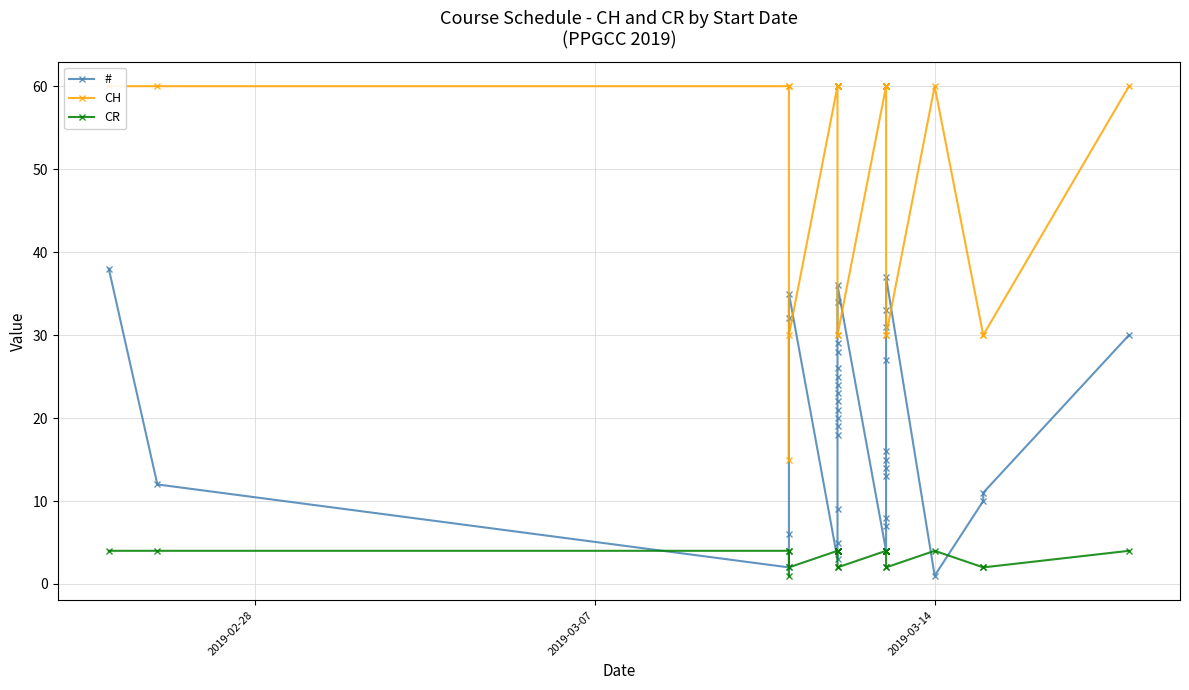

Reading right to left, list all the values displayed in this chart.

#: 30	11	10	1	37	33	31	27	16	15	14	13	8	7	4	36	34	29	28	26	25	24	23	22	21	20	19	18	9	5	3	35	32	6	2	12	38
CH: 60	30	30	60	30	30	60	60	60	60	60	60	60	60	60	30	30	60	60	60	60	60	60	60	60	60	60	60	60	60	60	30	15	60	60	60	60
CR: 4	2	2	4	2	2	4	4	4	4	4	4	4	4	4	2	2	4	4	4	4	4	4	4	4	4	4	4	4	4	4	2	1	4	4	4	4